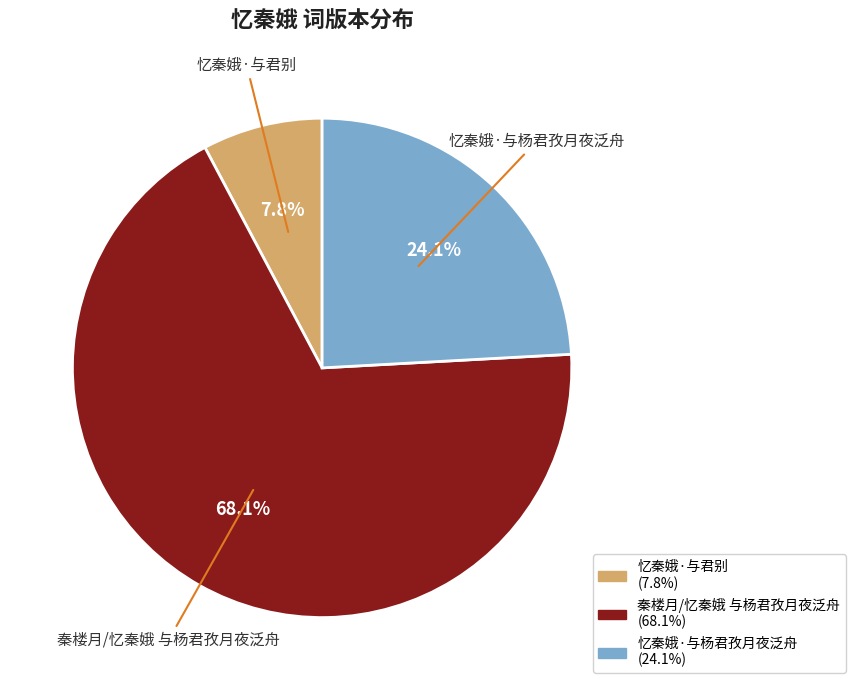

To the nearest percent, what is the difference between the 忆秦娥·与杨君孜月夜泛舟 and 忆秦娥·与君别 slice percentages?

16%